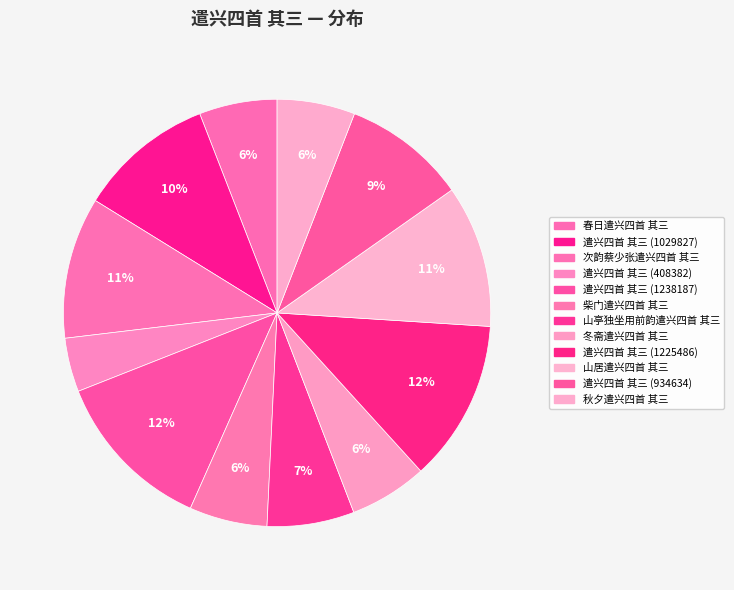

True or false: 山居遣兴四首 其三 accounts for 11% of the total.

True